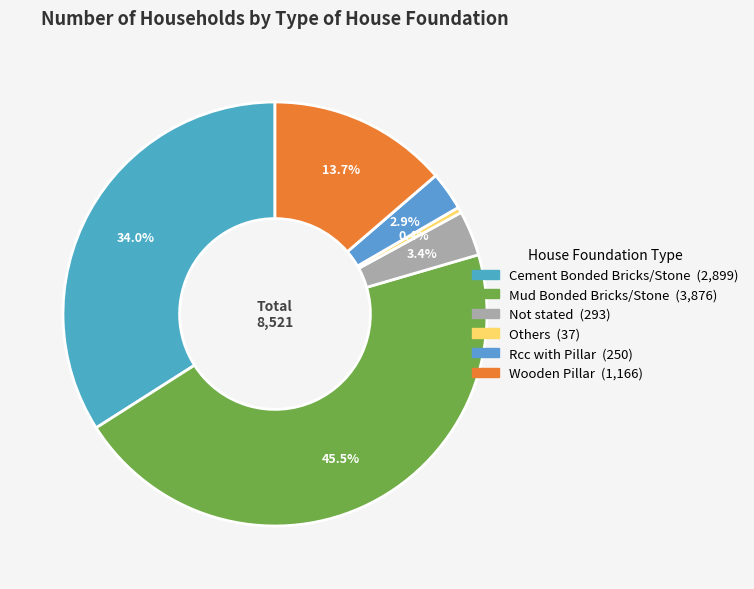

To the nearest percent, what is the difference between the Not stated and Rcc with Pillar slice percentages?

1%